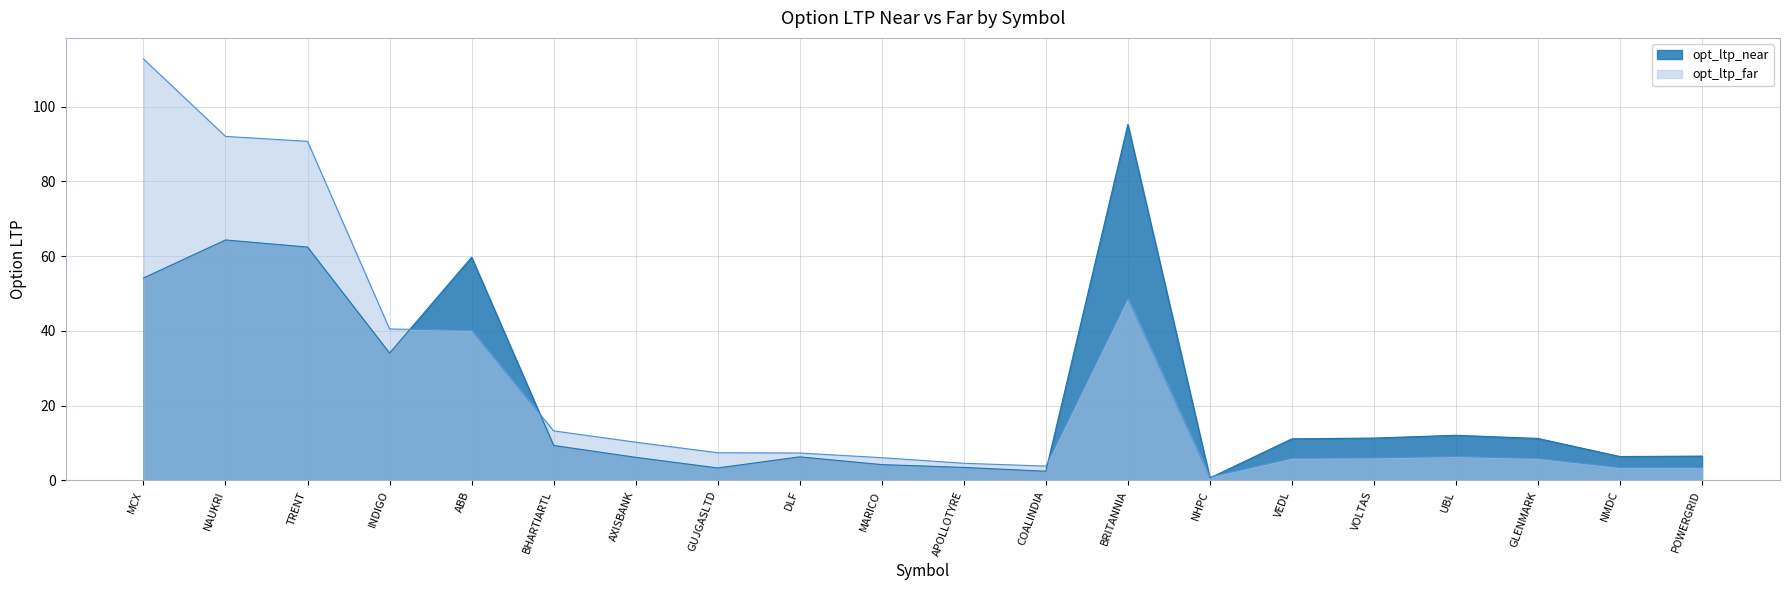

True or false: opt_ltp_near and opt_ltp_far cross at least once.

True